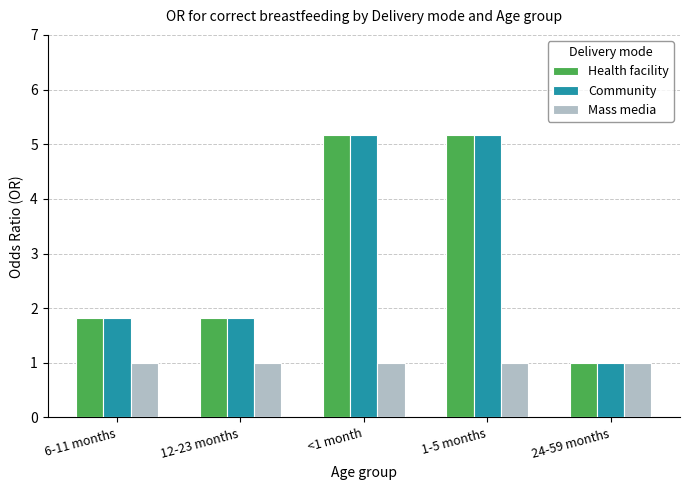

What position from the left is 6-11 months?

1